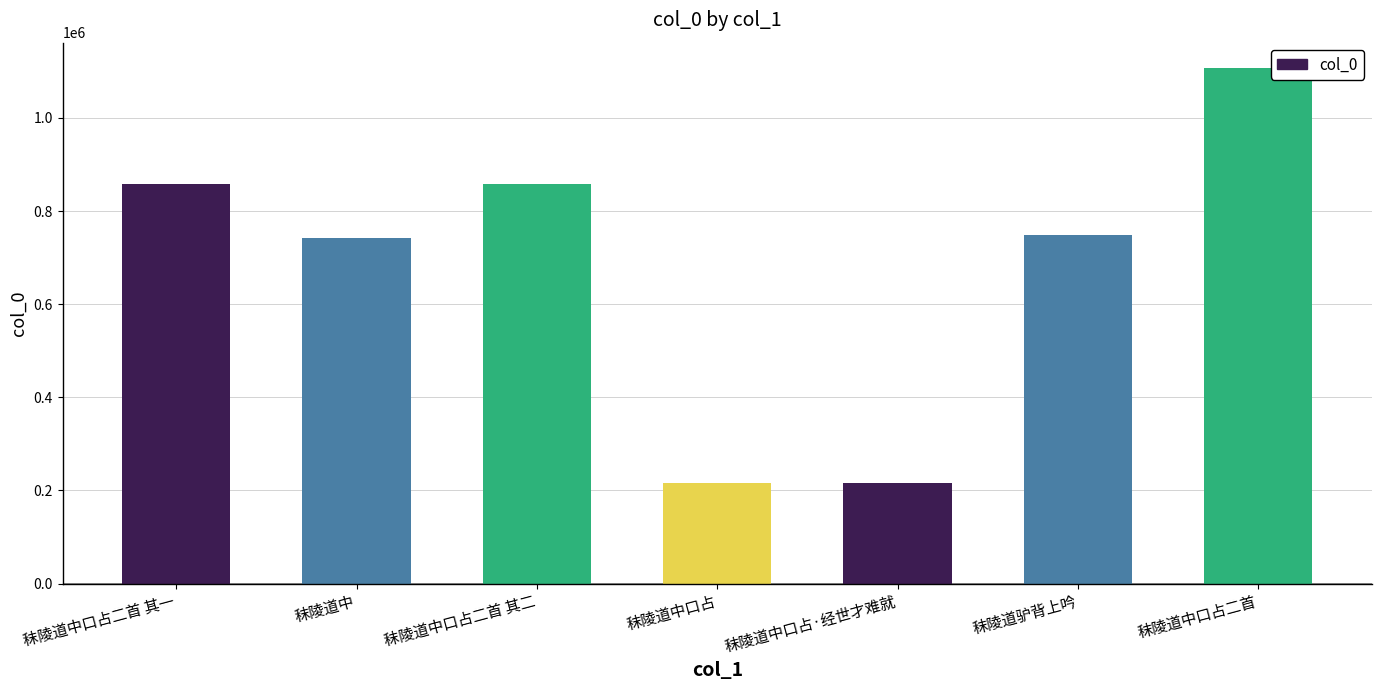

At which label is the value closest to 661156?

秣陵道中